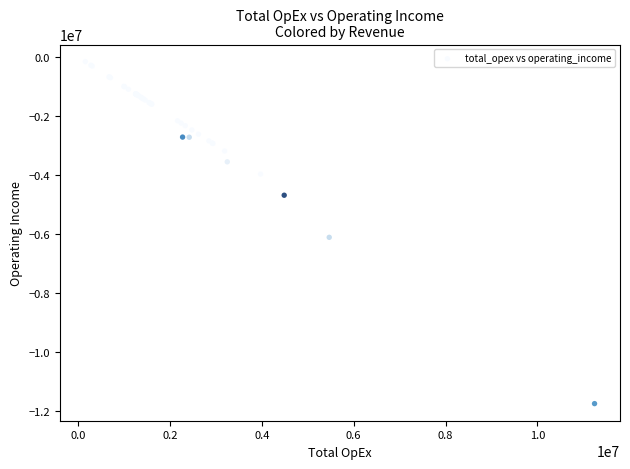

What Y value in the scatter plot is closest to -5958500?

-6118000